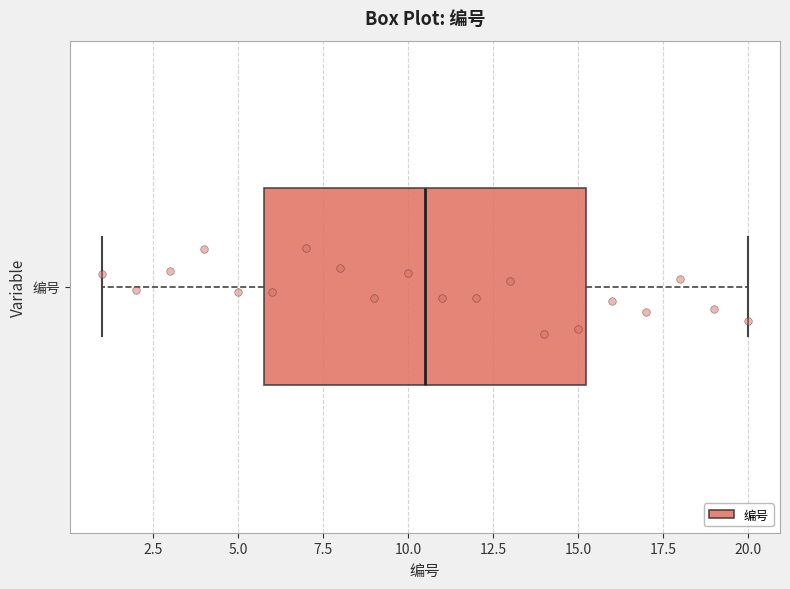

Transcribe this box plot: give where the median line is, the range the box spans, and where the two whiskers end, as read against the x-axis. The values are not printed on the chart, so give them approximately, as read against the axis.

median 10.5, box 6.0 to 15.5, whiskers 1.0 to 20.0